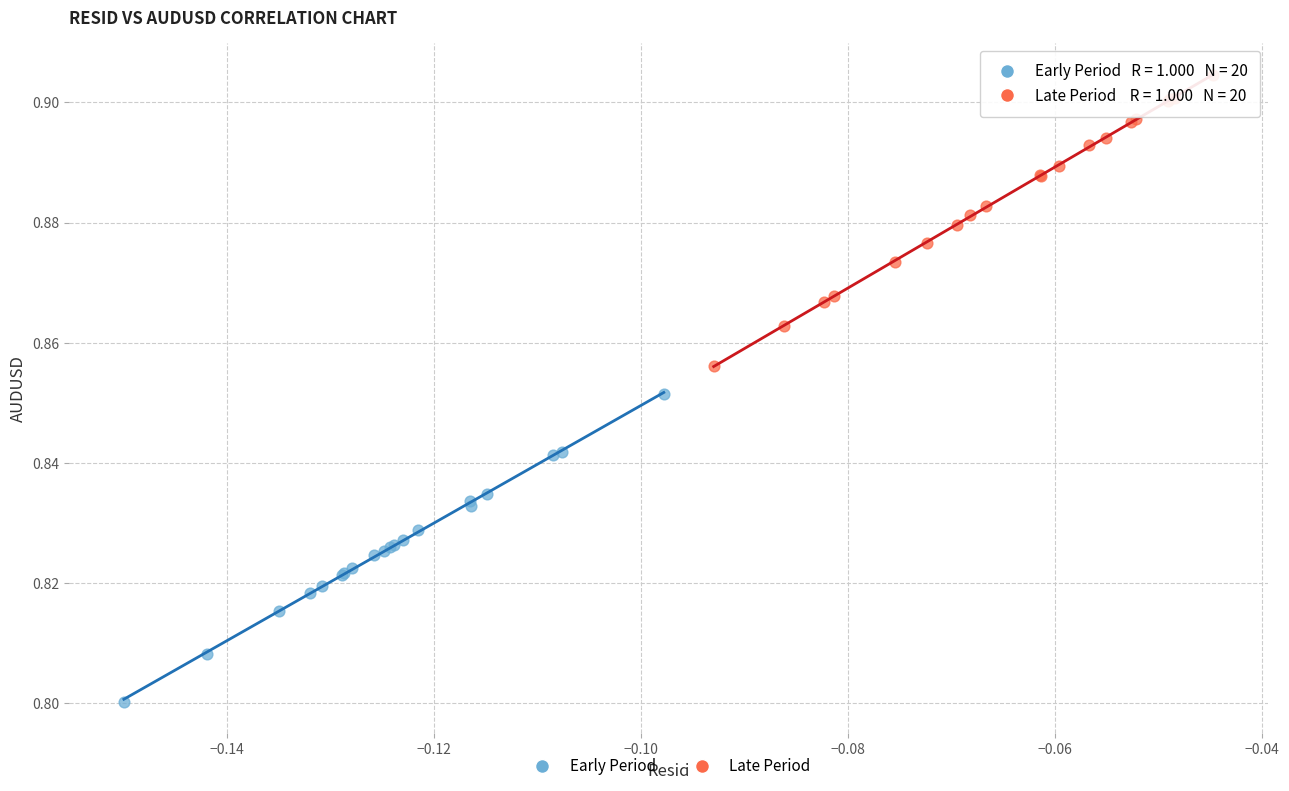

Which series reaches the maximum Y coordinate?

Late Period